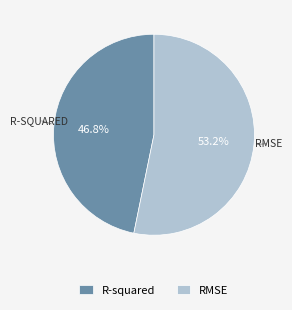

What percentage is NOT represented by RMSE?

46.8%